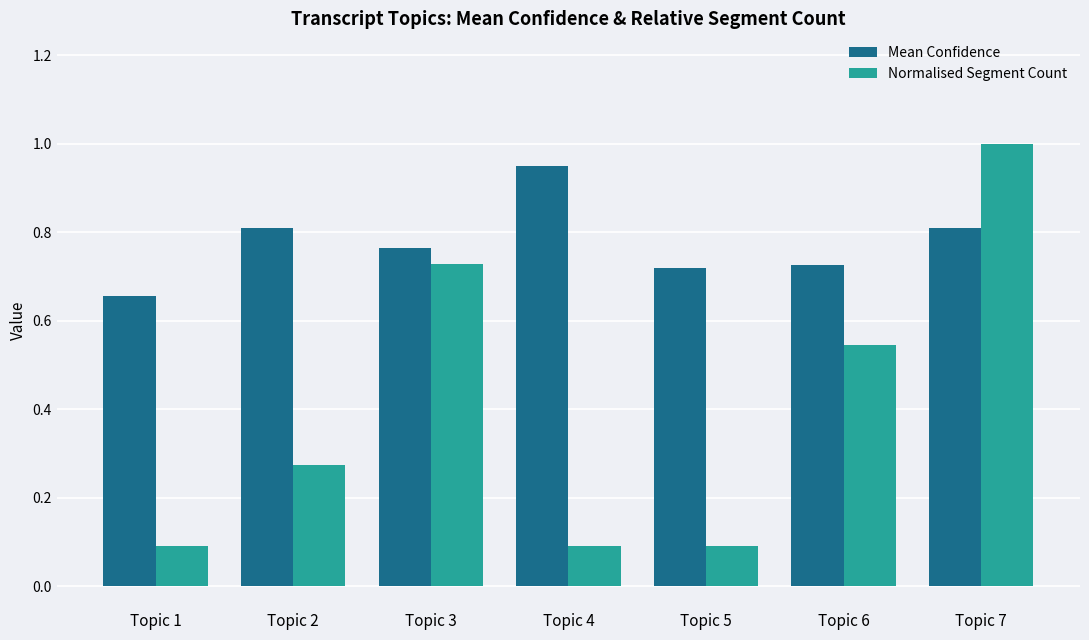

At which label is Mean Confidence closest to 0?

Topic 1